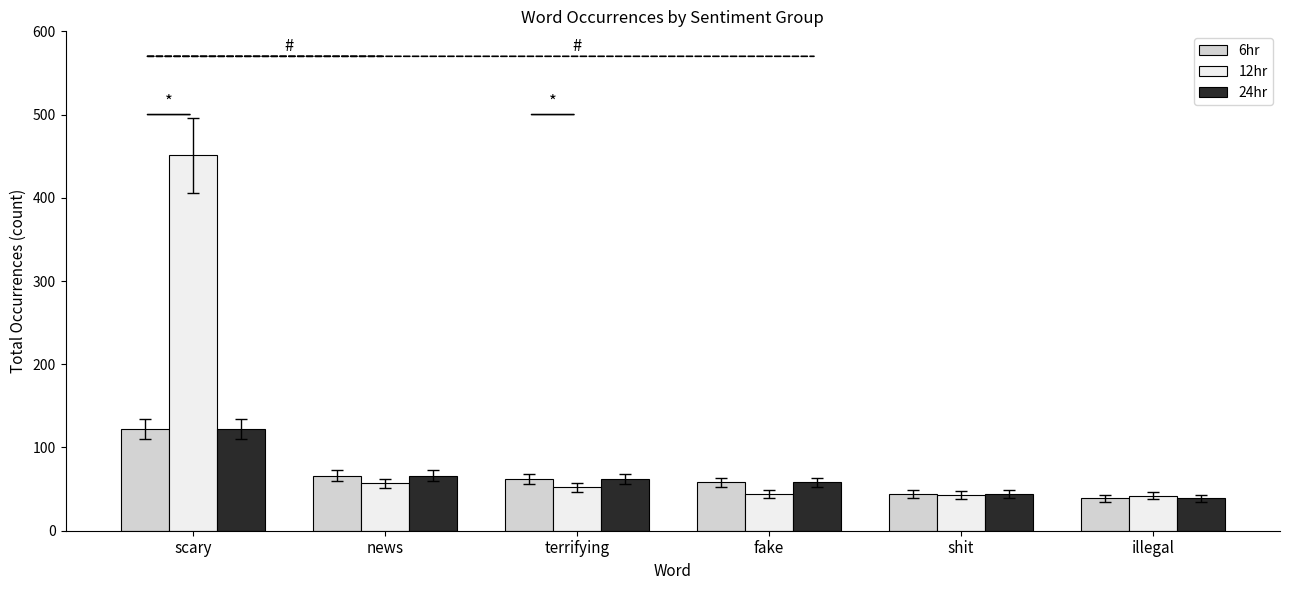

Is the value of 6hr at news greater than the value of 24hr at fake?

Yes